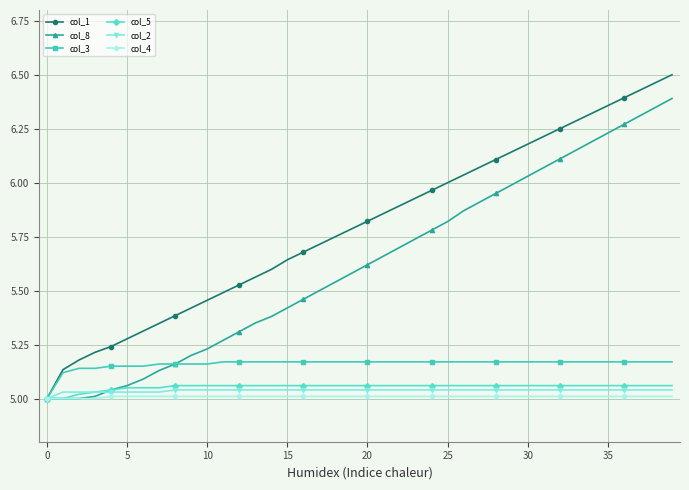

True or false: col_1 has more than 0 interior local peaks.

False